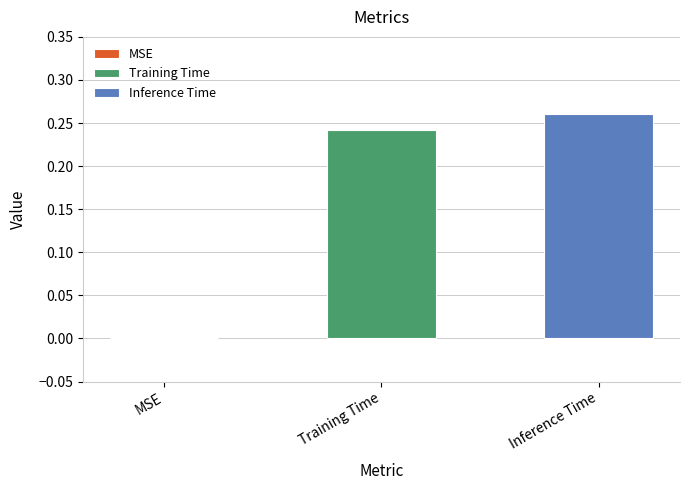

List the series in order of their peak value, highest first.

Inference Time, Training Time